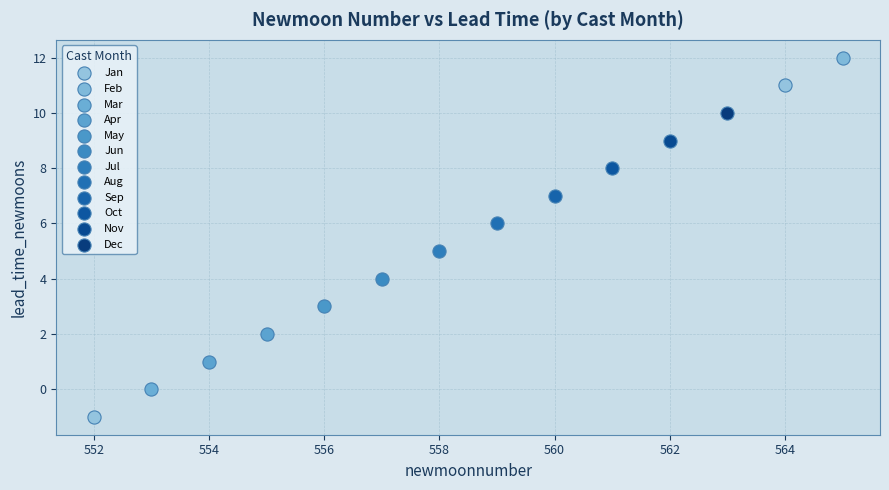

Which series reaches the maximum Y coordinate?

Feb